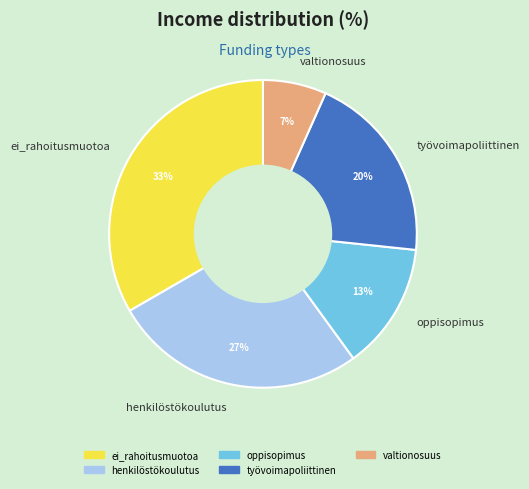

Is the sum of henkilöstökoulutus and oppisopimus greater than half?

No